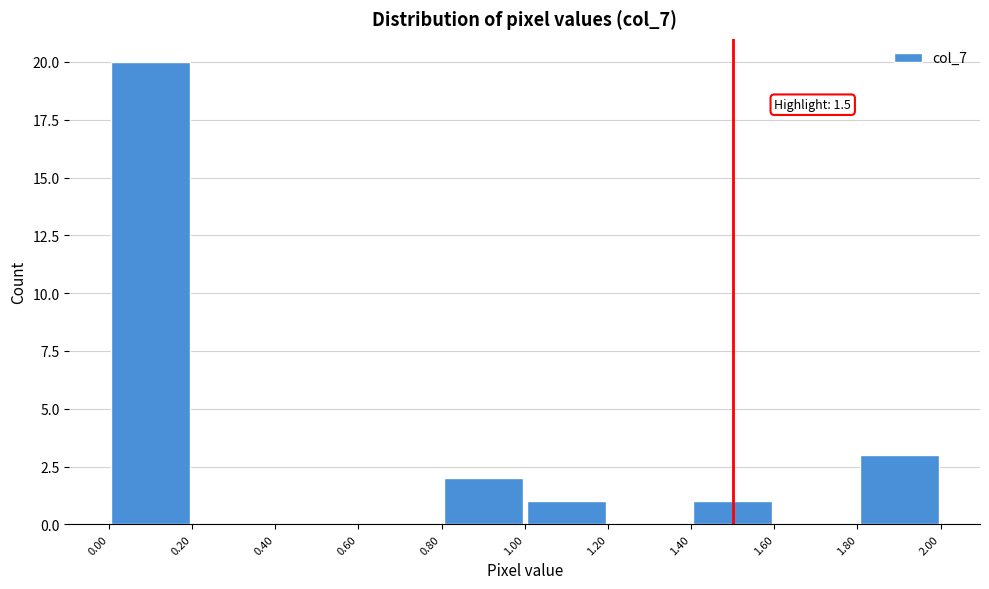

Which range on the x-axis has the tallest bar?

0.00 to 0.20